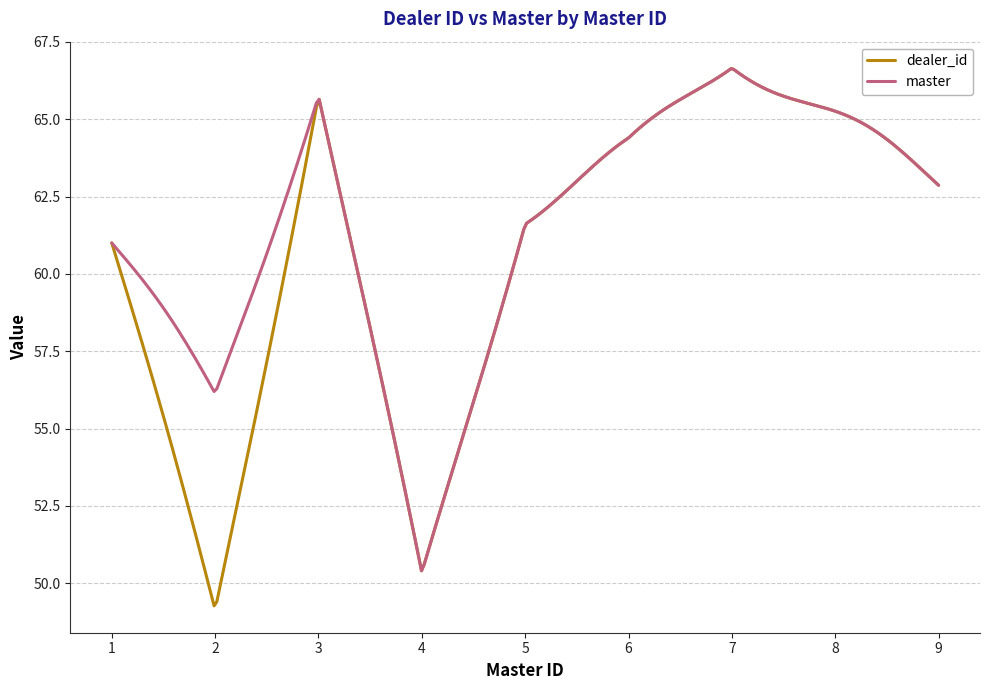

Which series has the largest total across all categories?

master